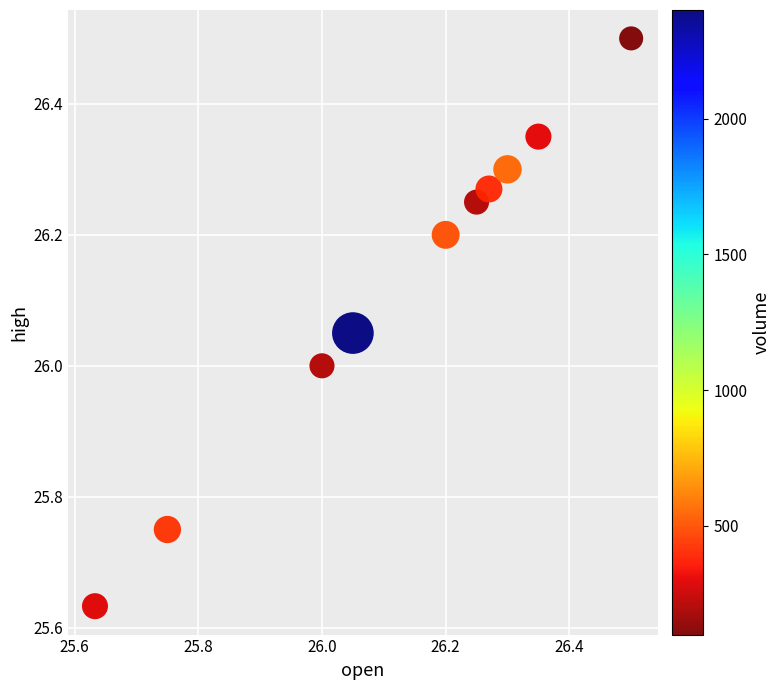

What is the range of X values (max minus min)?

0.9